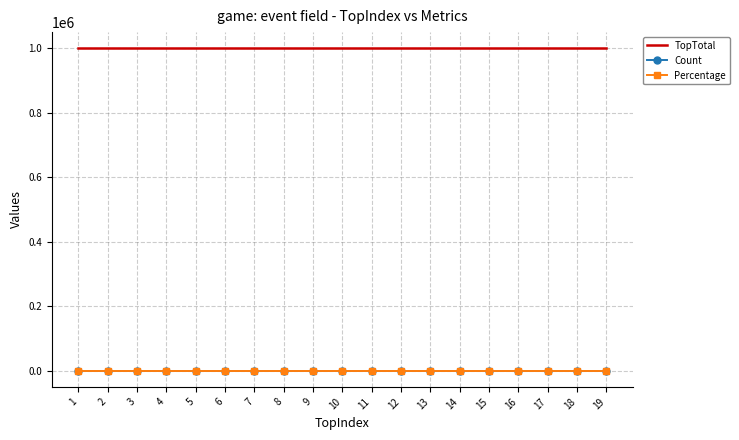

True or false: TopTotal and Percentage intersect in this chart.

False